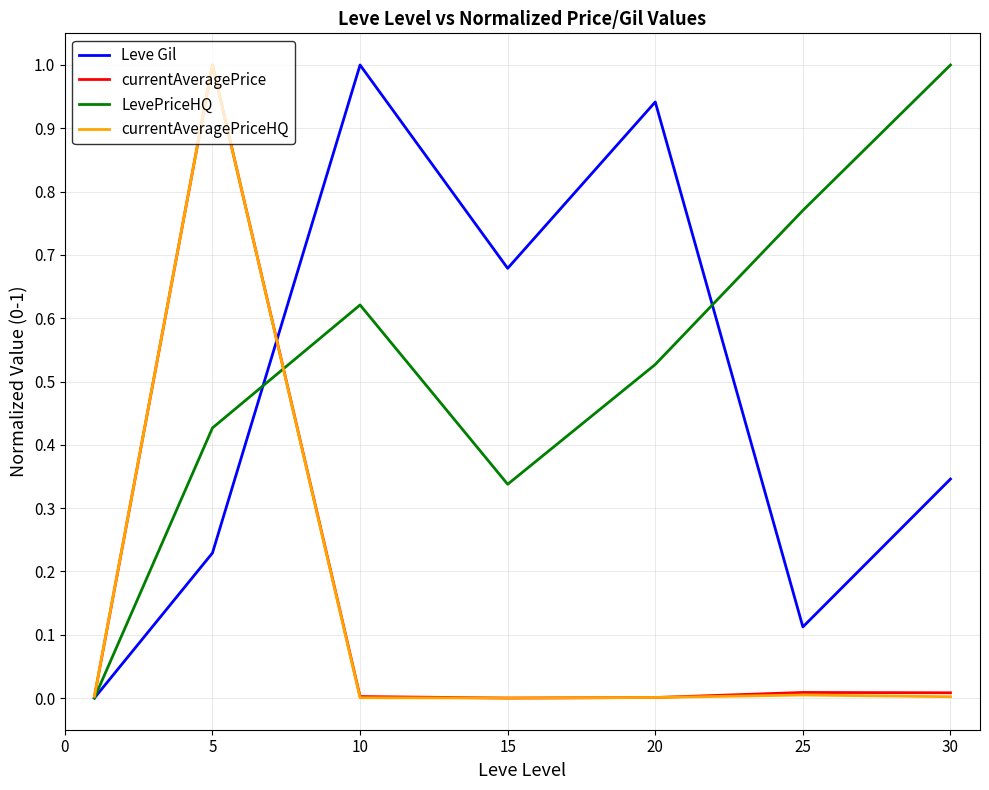

How many lines are shown in the chart?

4